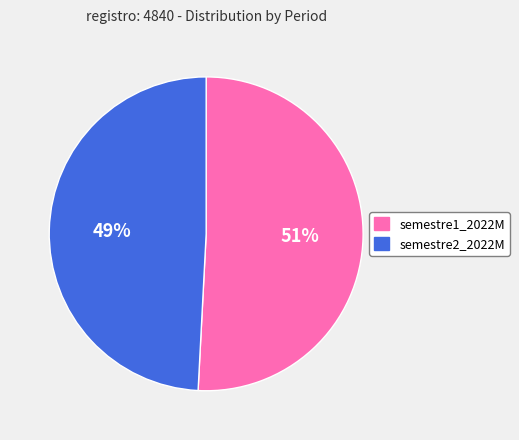

To the nearest percent, what is the average slice percentage?

50%